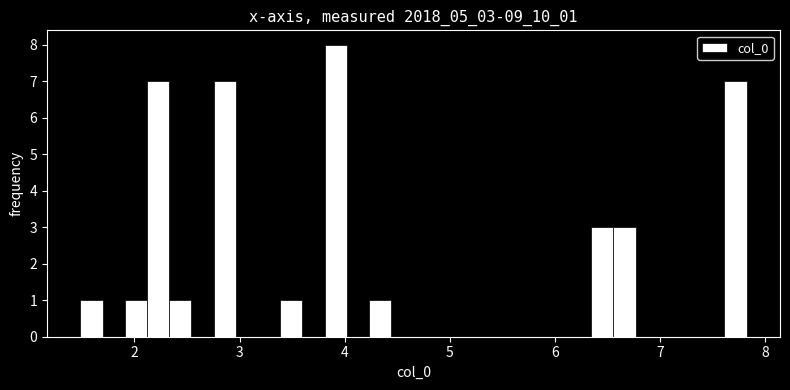

Around what value on the x-axis is the tallest bar? Give the approximate position of its centre, as read against the axis.

3.9